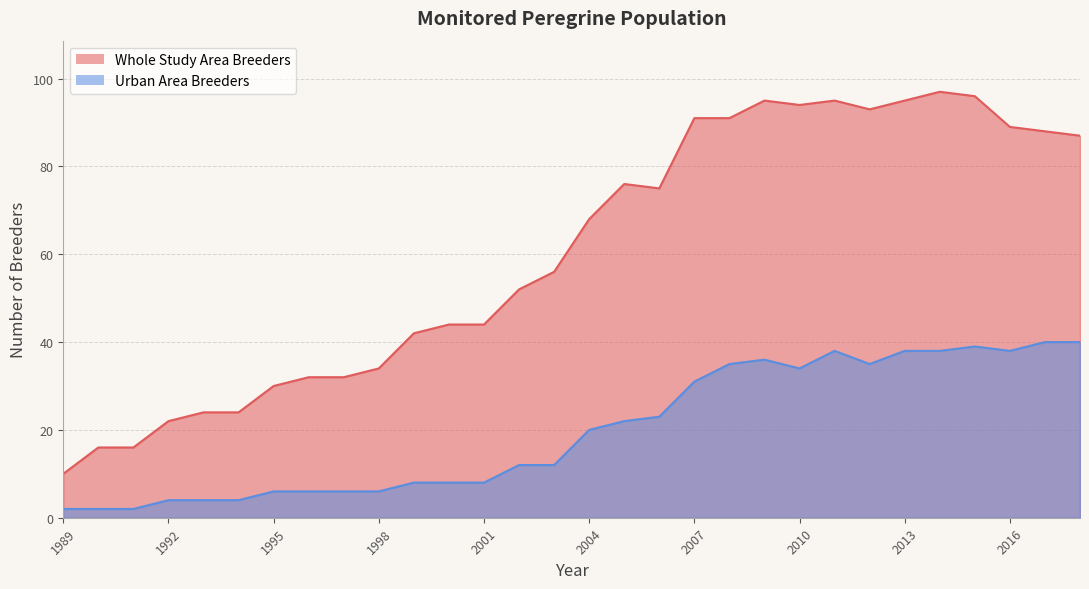

Is the value of Whole Study Area Breeders at 1990 greater than the value of Urban Area Breeders at 1998?

Yes